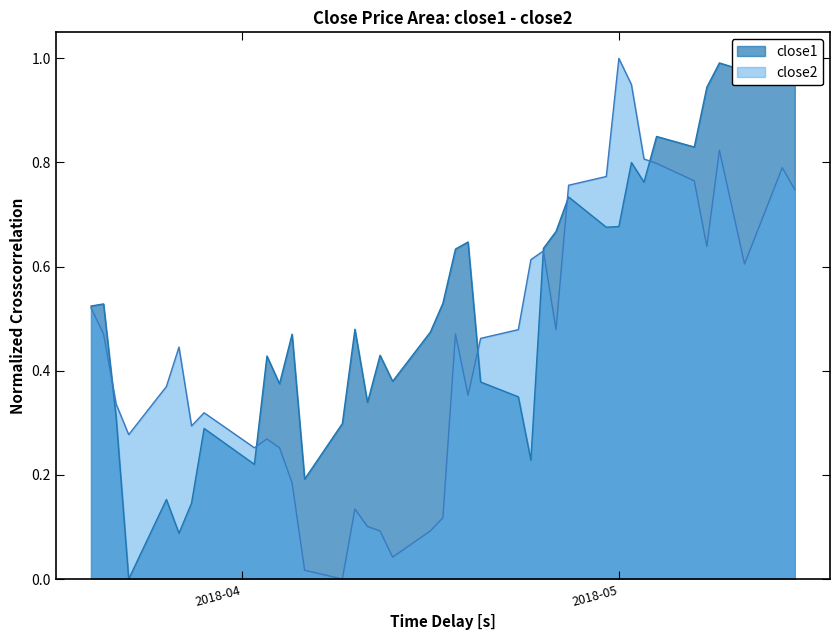

The value of close1 at 2018-04-30 is 0.7. True or false?

True